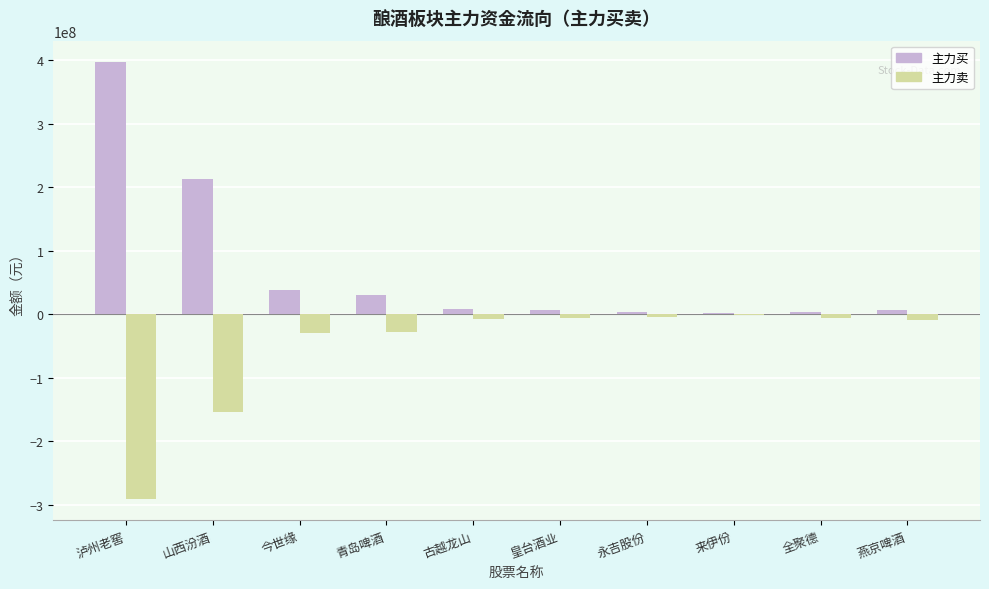

Where is 主力买 nearest to the value 199004662?

山西汾酒